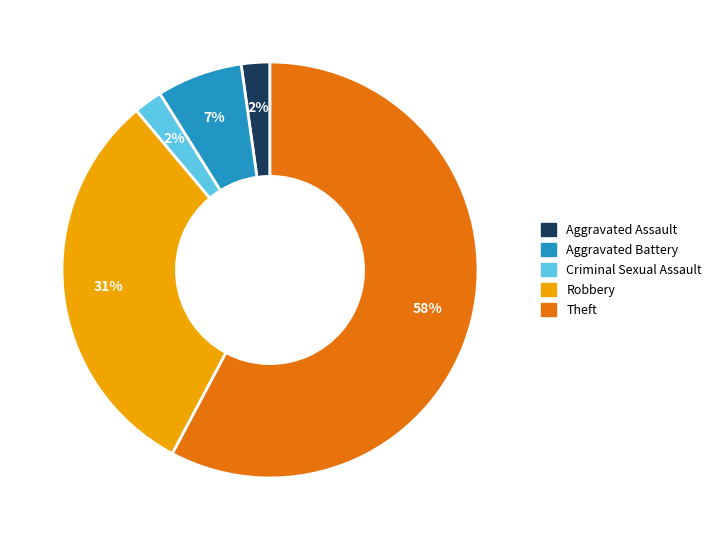

Combined, do Robbery and Theft account for over 50%?

Yes